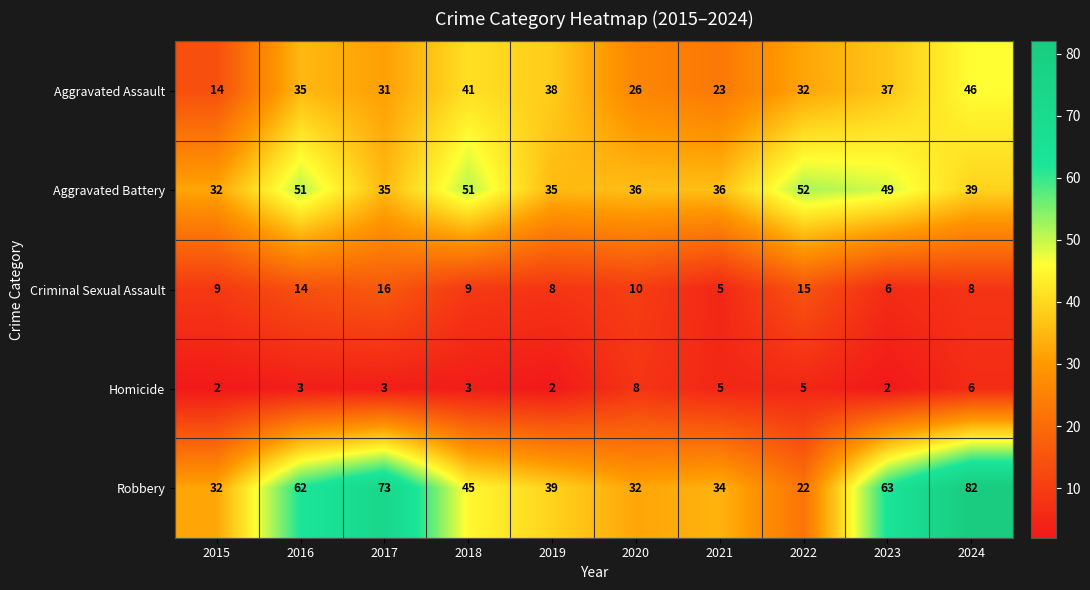

Rank the series by their maximum value, from lowest to highest.

Homicide, Criminal Sexual Assault, Aggravated Assault, Aggravated Battery, Robbery